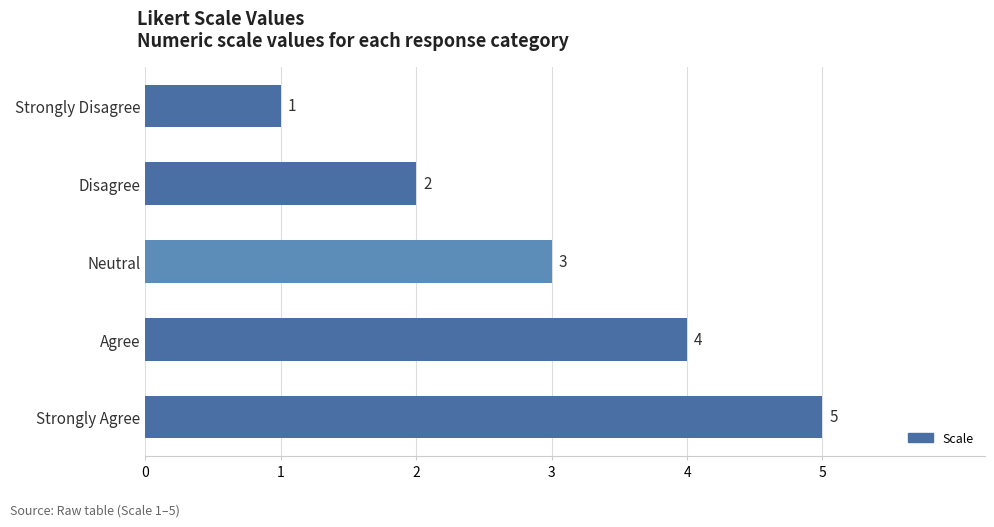

What is the average value?

3